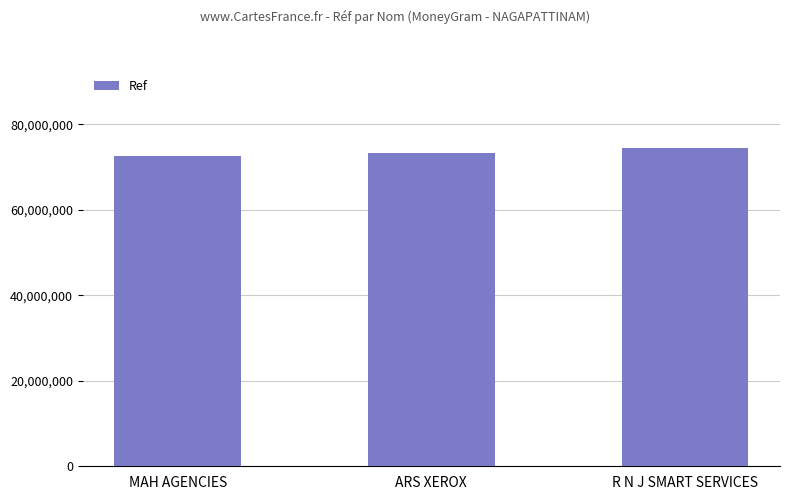

At which category does the chart reach its peak across all series?

R N J SMART SERVICES